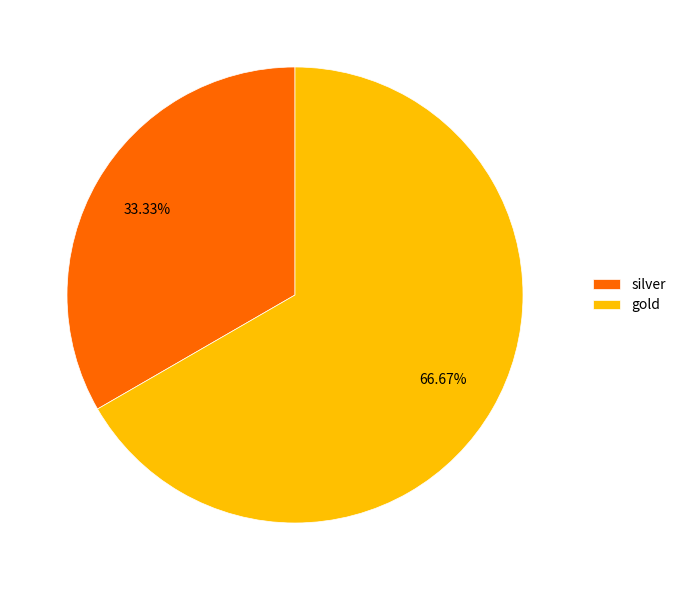

Which slice is the smallest?

silver